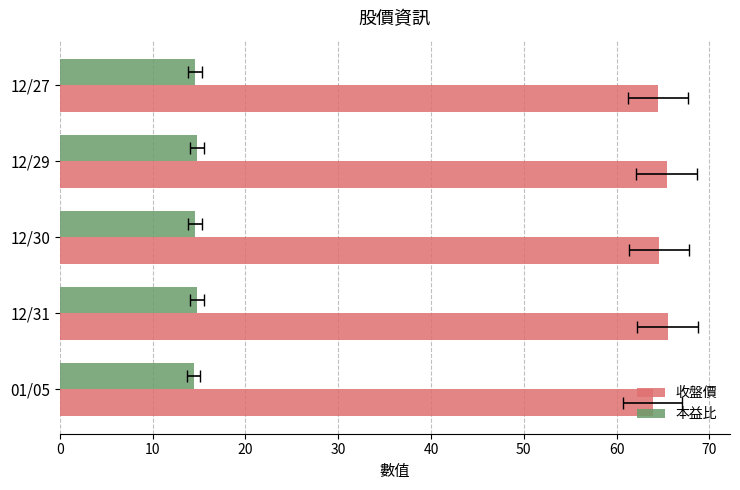

Rank the series by their average value, from highest to lowest.

收盤價, 本益比